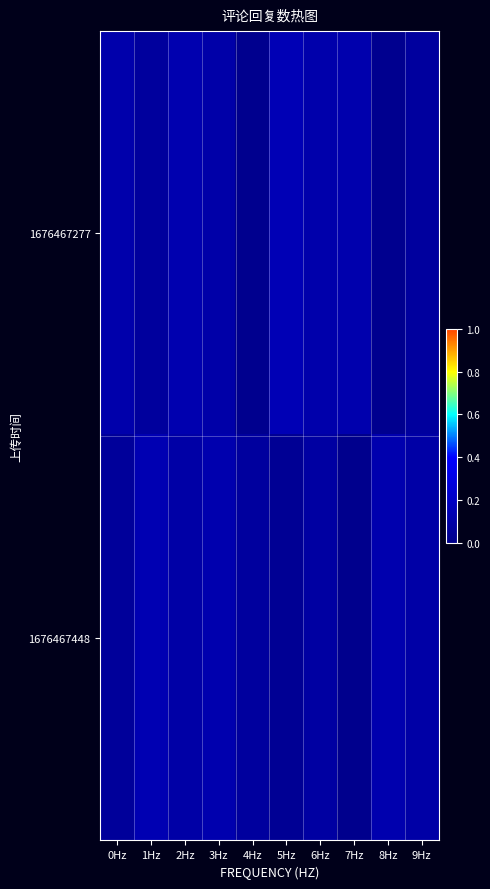

How many series are shown in this chart?

2